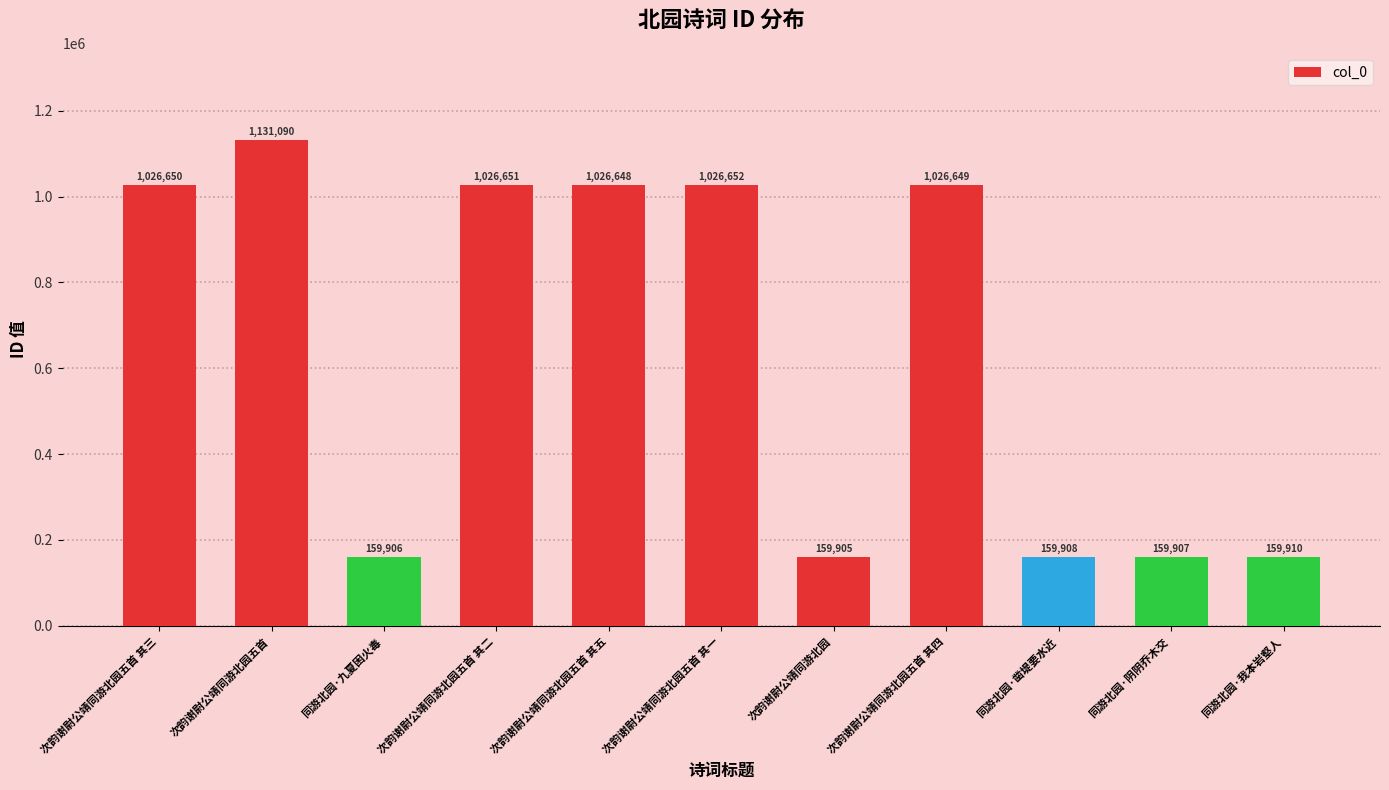

What is the sum of all values?

7063876